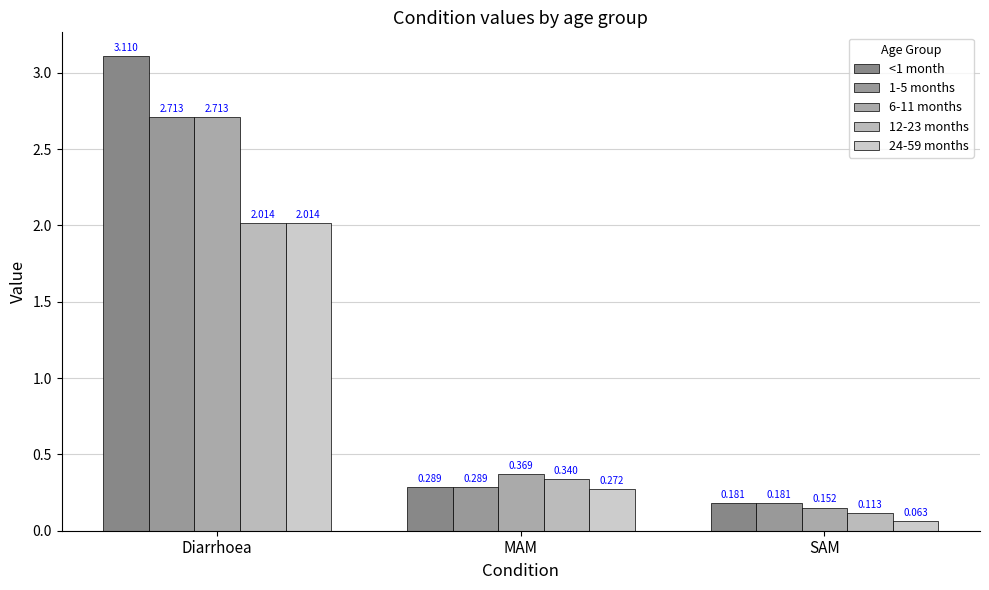

At which category does the chart reach its peak across all series?

Diarrhoea